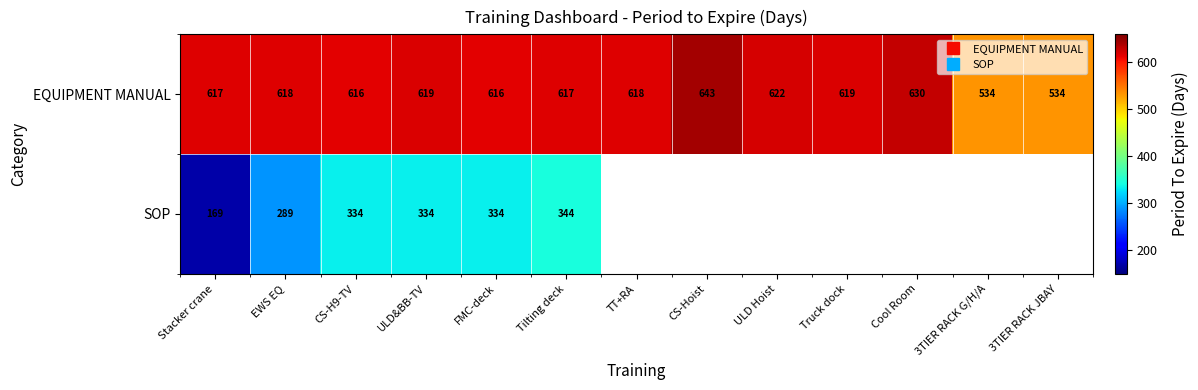

The value of SOP at Tilting deck is 566.7. True or false?

False